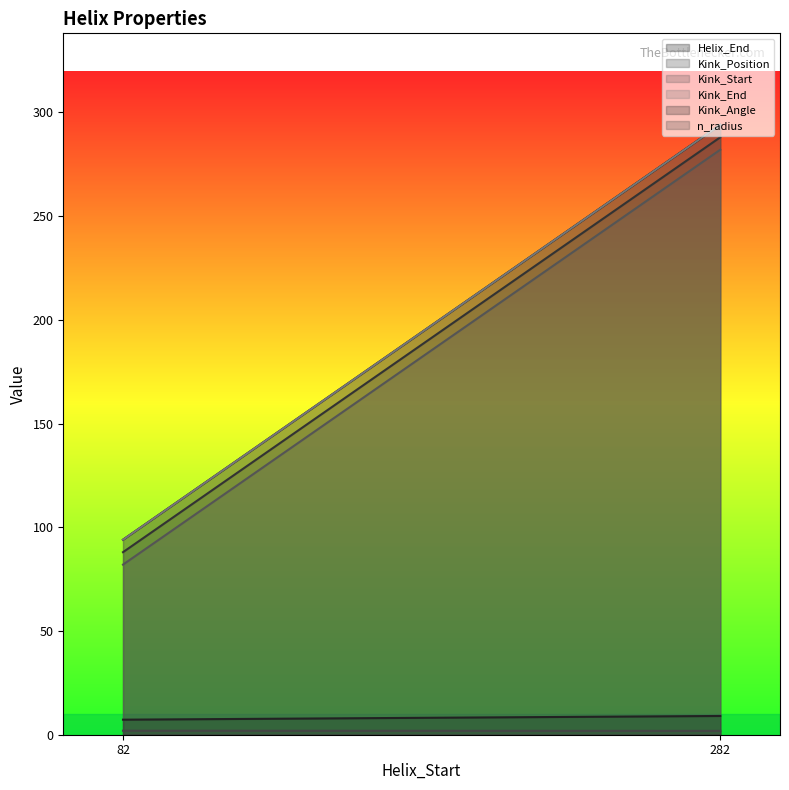

Which has a higher value, 82 or 282?

282